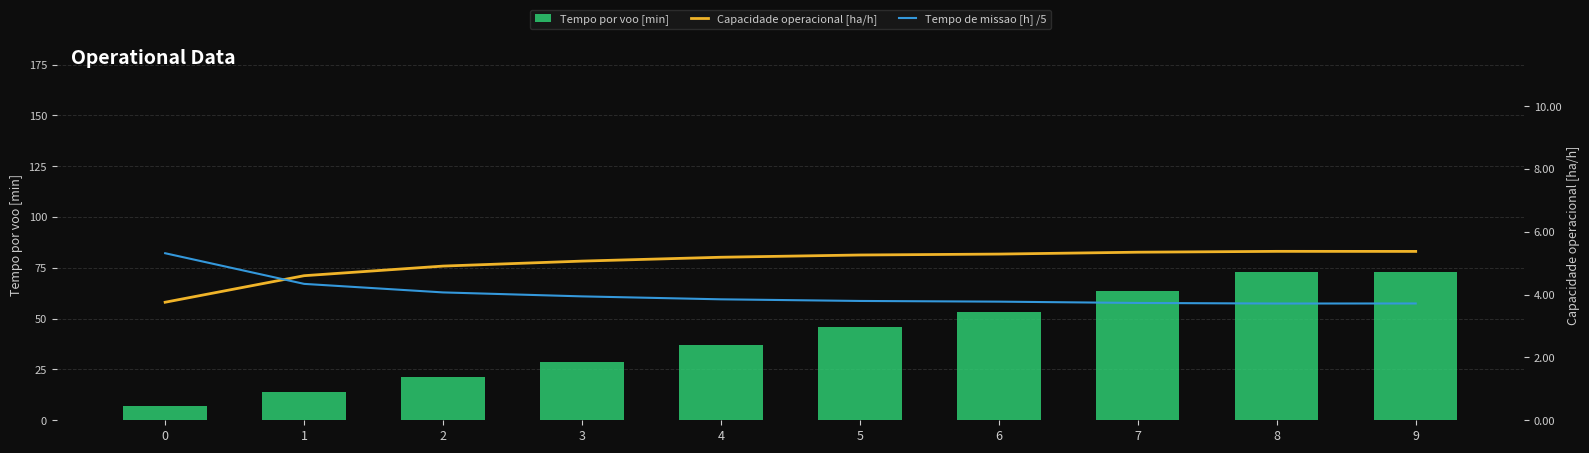

List the series in order of their peak value, highest first.

Tempo por voo [min], Capacidade operacional [ha/h], Tempo de missao [h] /5